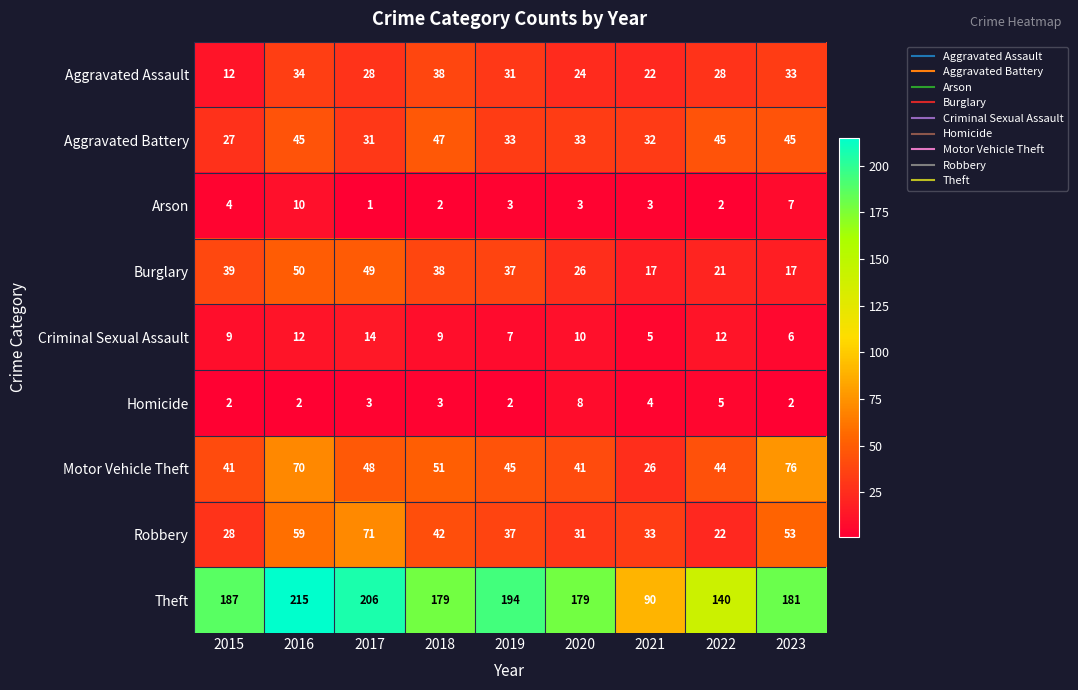

What is the difference between the highest and lowest values at 2017?

205